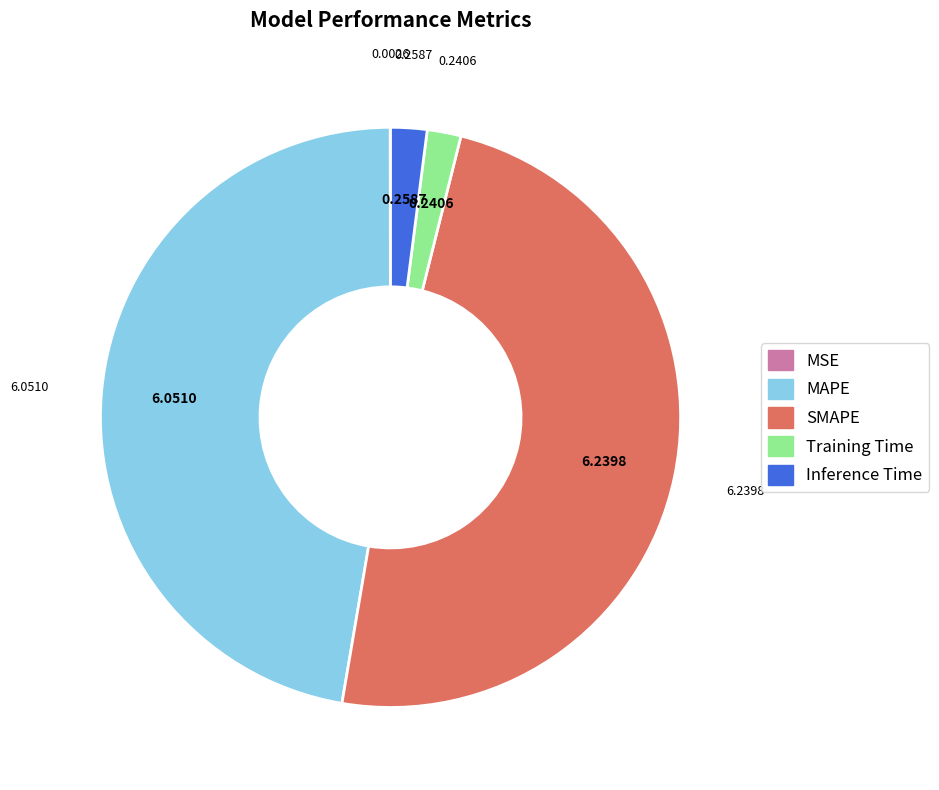

The SMAPE slice represents 62% of the pie. True or false?

False